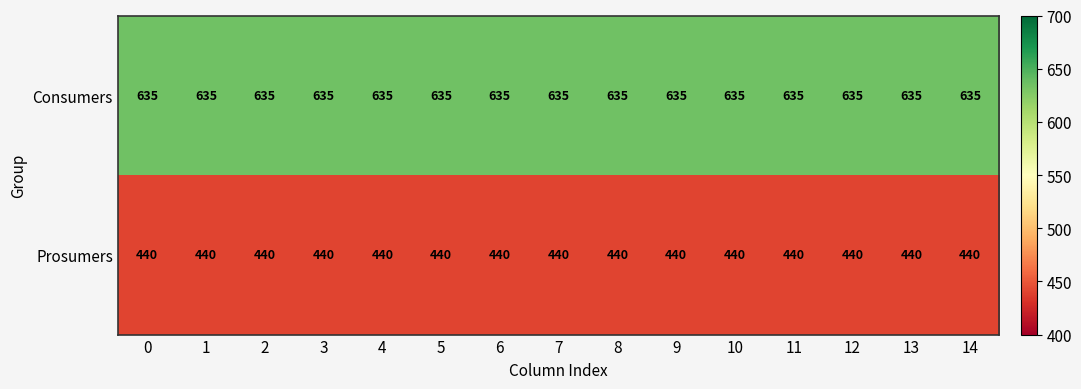

Rank the series by their average value, from highest to lowest.

Consumers, Prosumers